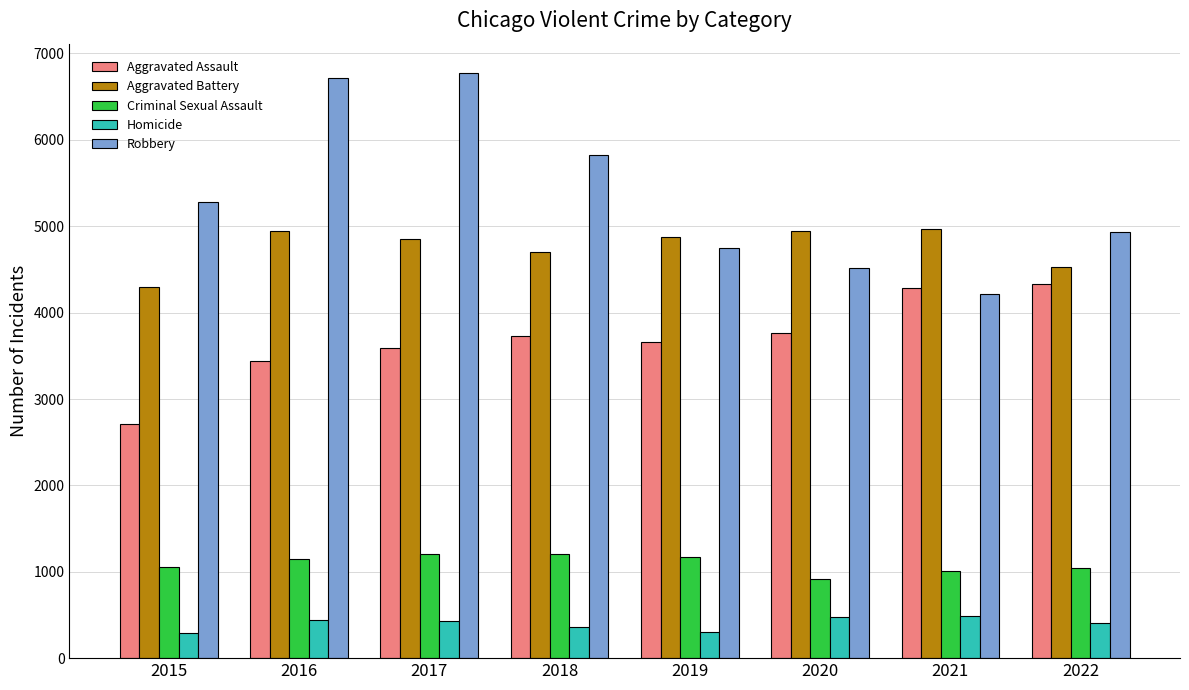

At how many categories does at least one series exceed 5661?

3